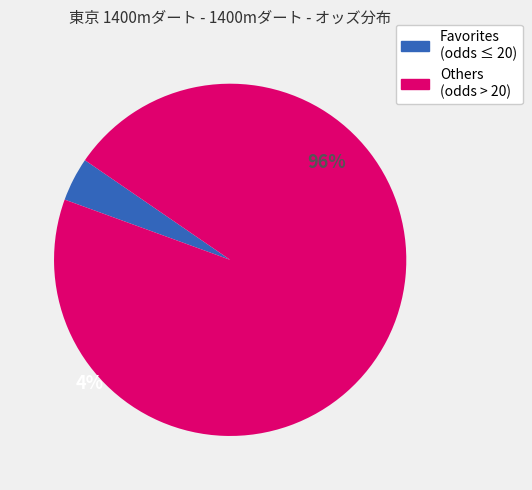

Does any single category account for the majority?

Yes